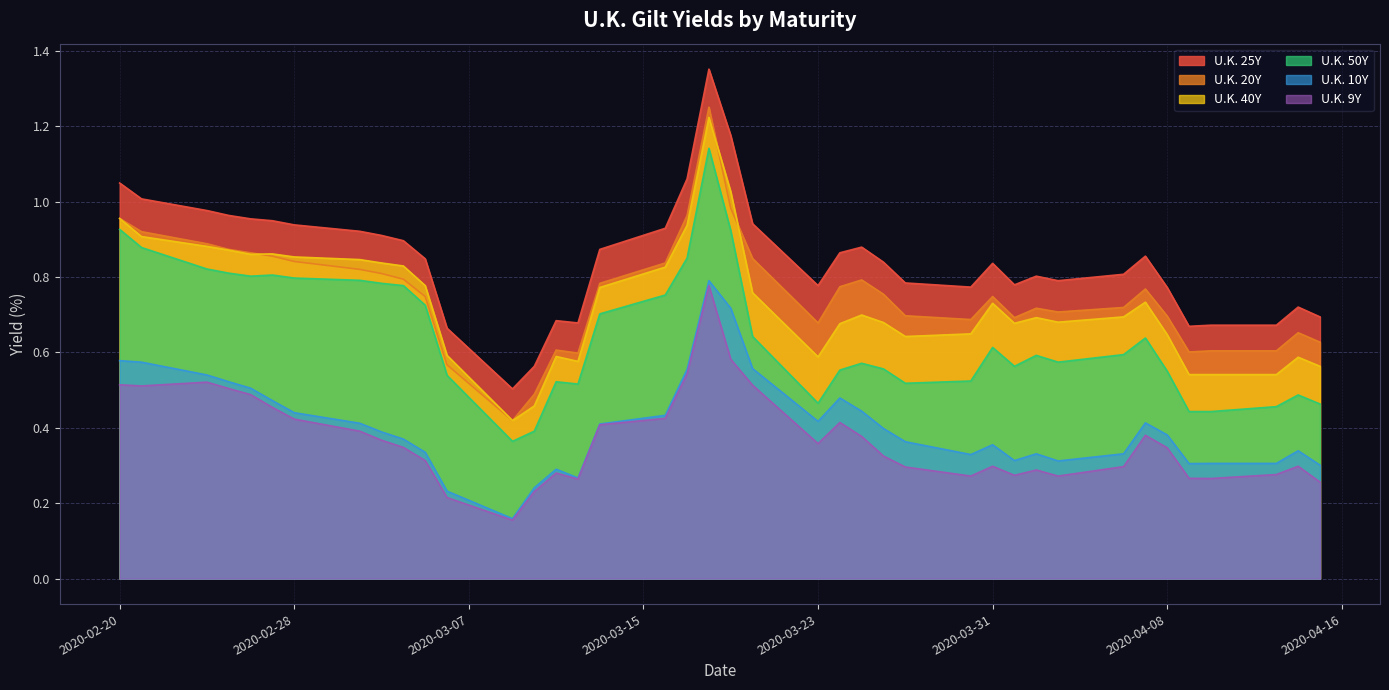

How many lines are shown in the chart?

6